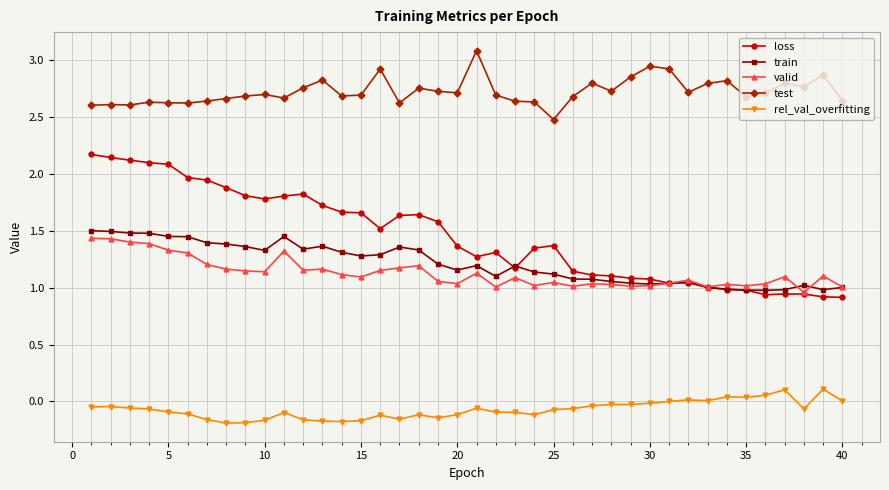

What are all the series names shown in the legend?

loss, train, valid, test, rel_val_overfitting